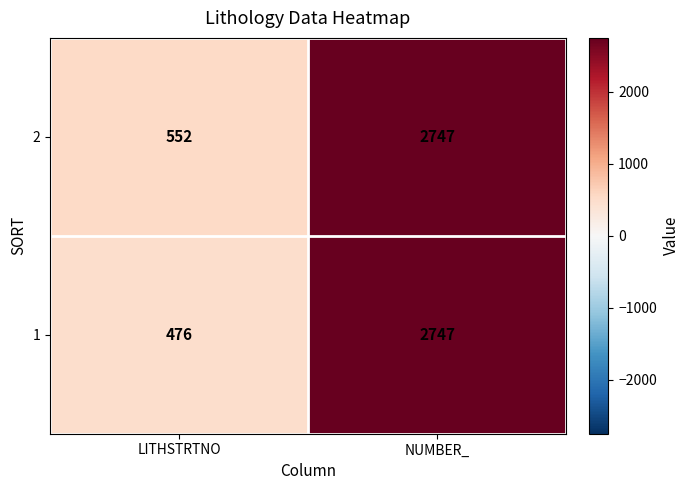

At LITHSTRTNO, list the series in order from largest to smallest.

2, 1